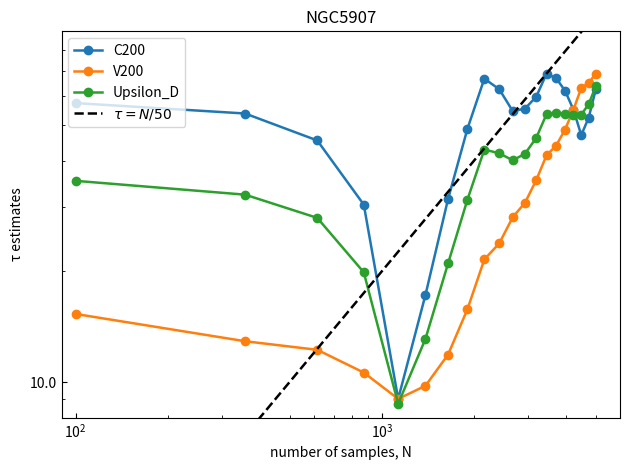

In y, how many points are lower than both neighbors (excluding endpoints)?

1